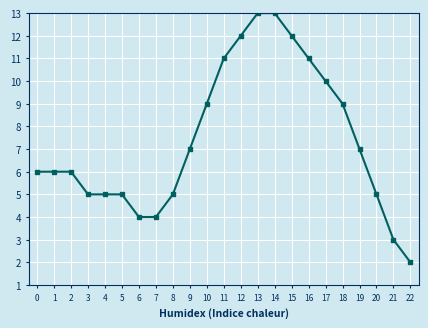

What is the change in value from 1 to 16?

+5